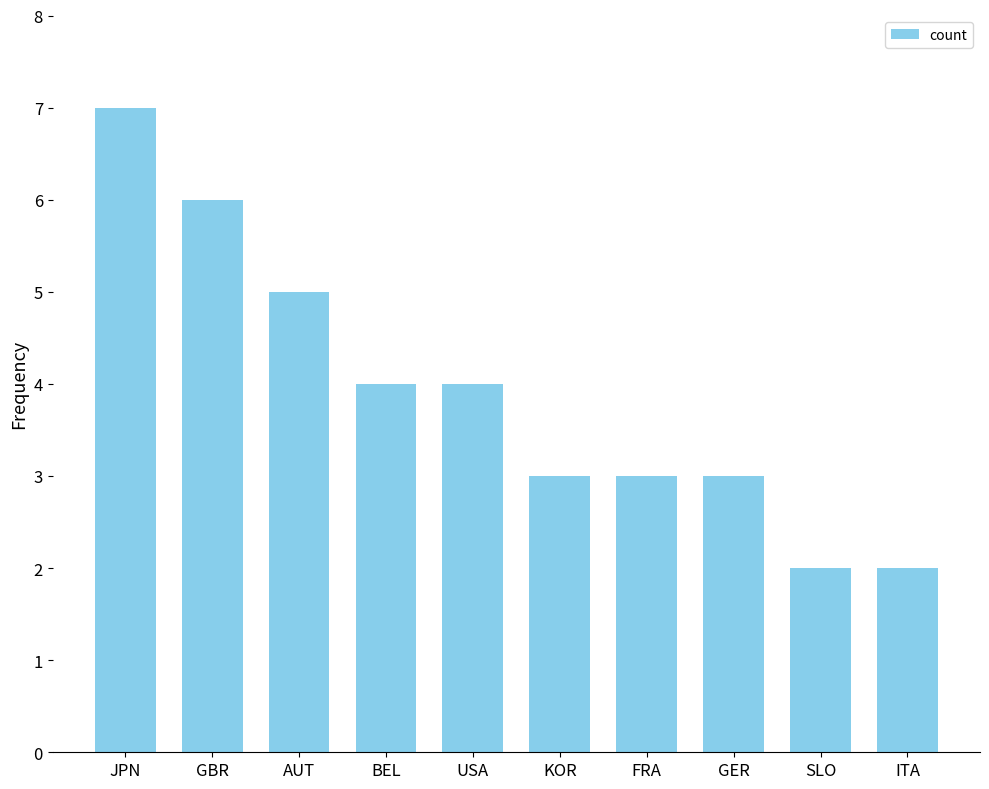

What is the difference between the values at SLO and GER?

1